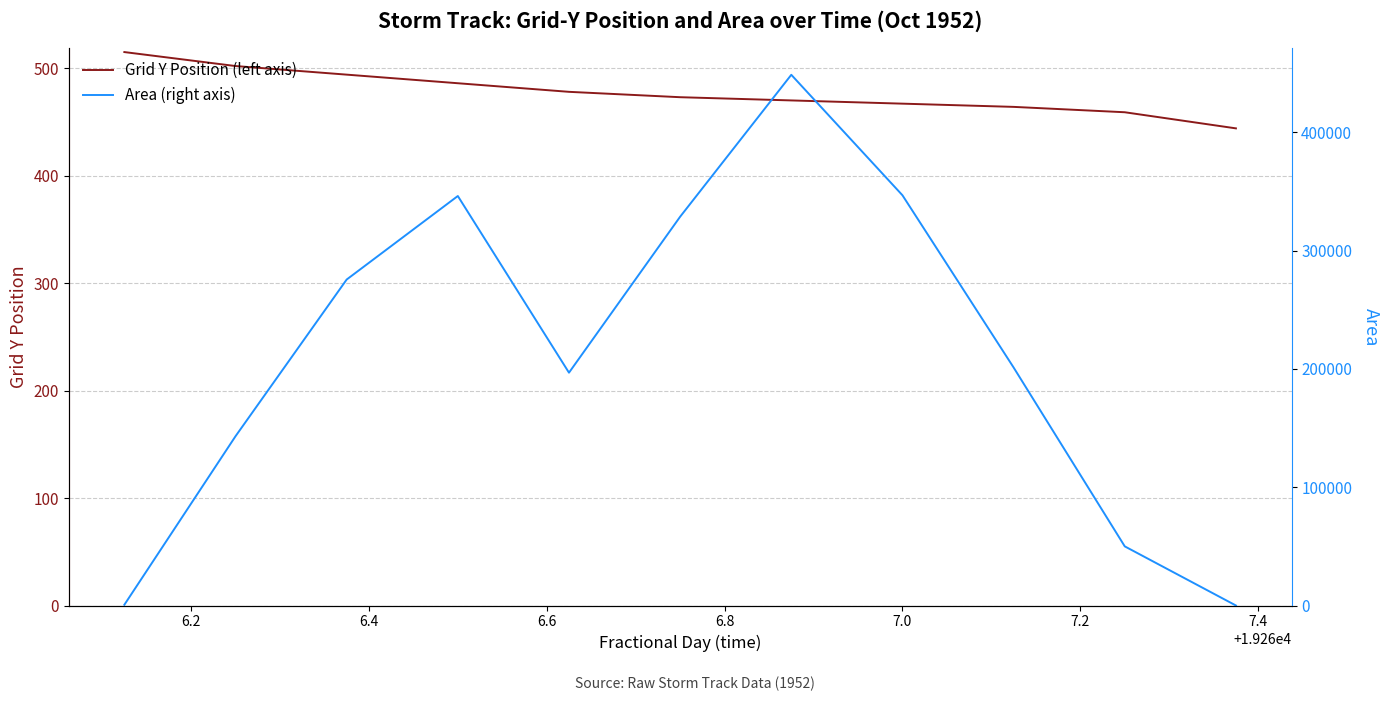

What is the minimum value for Grid Y Position (left axis)?

444